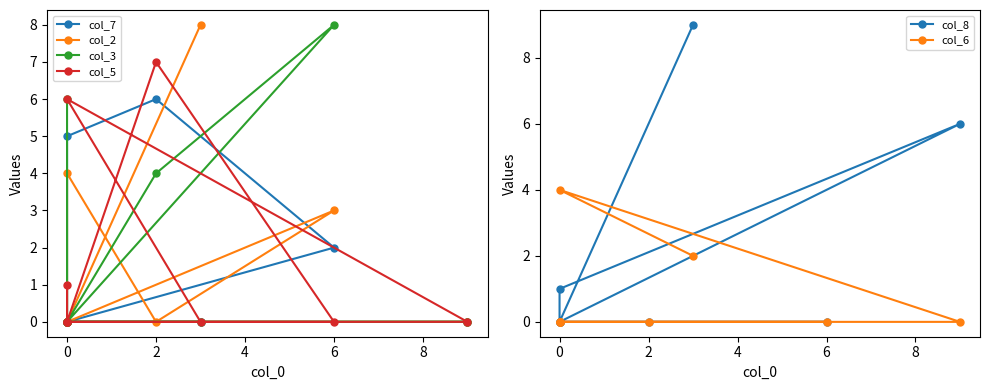

How many positive values does the col_7 series have?

3